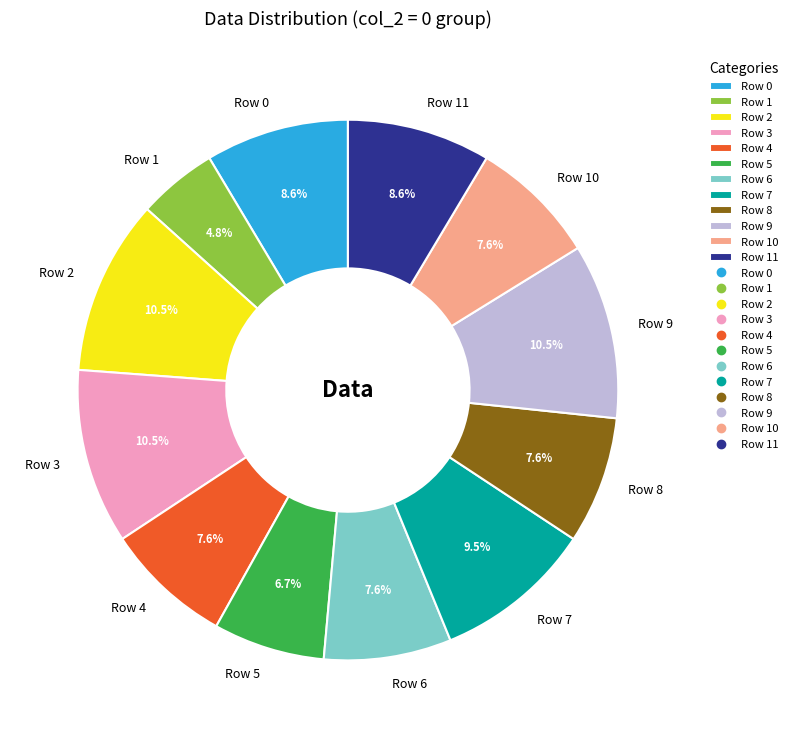

What is the total percentage of Row 2 and Row 9?

21.0%